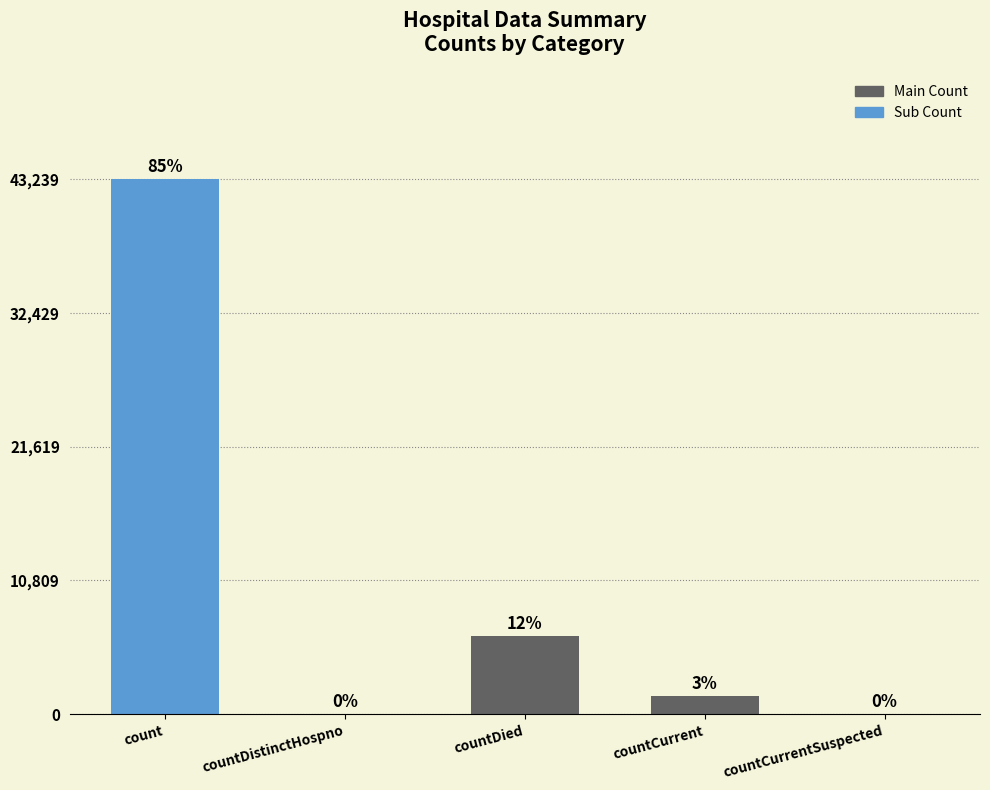

Rank the categories by value from highest to lowest.

count, countDied, countCurrent, countDistinctHospno, countCurrentSuspected